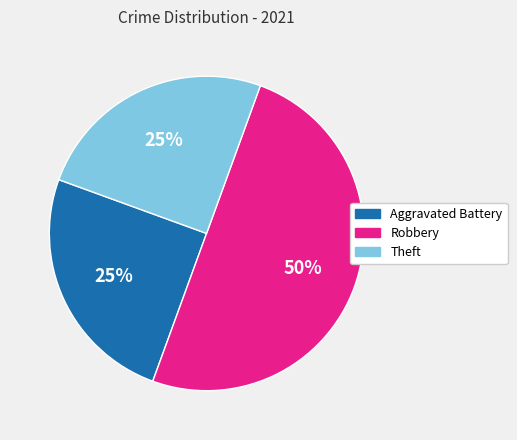

How many slices are in this pie chart?

3